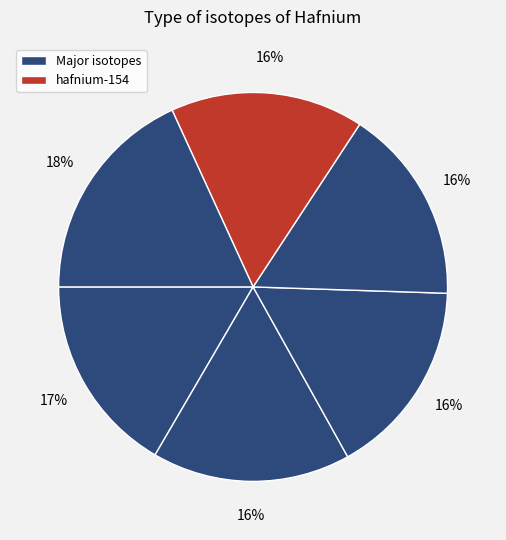

How many slices are in this pie chart?

6